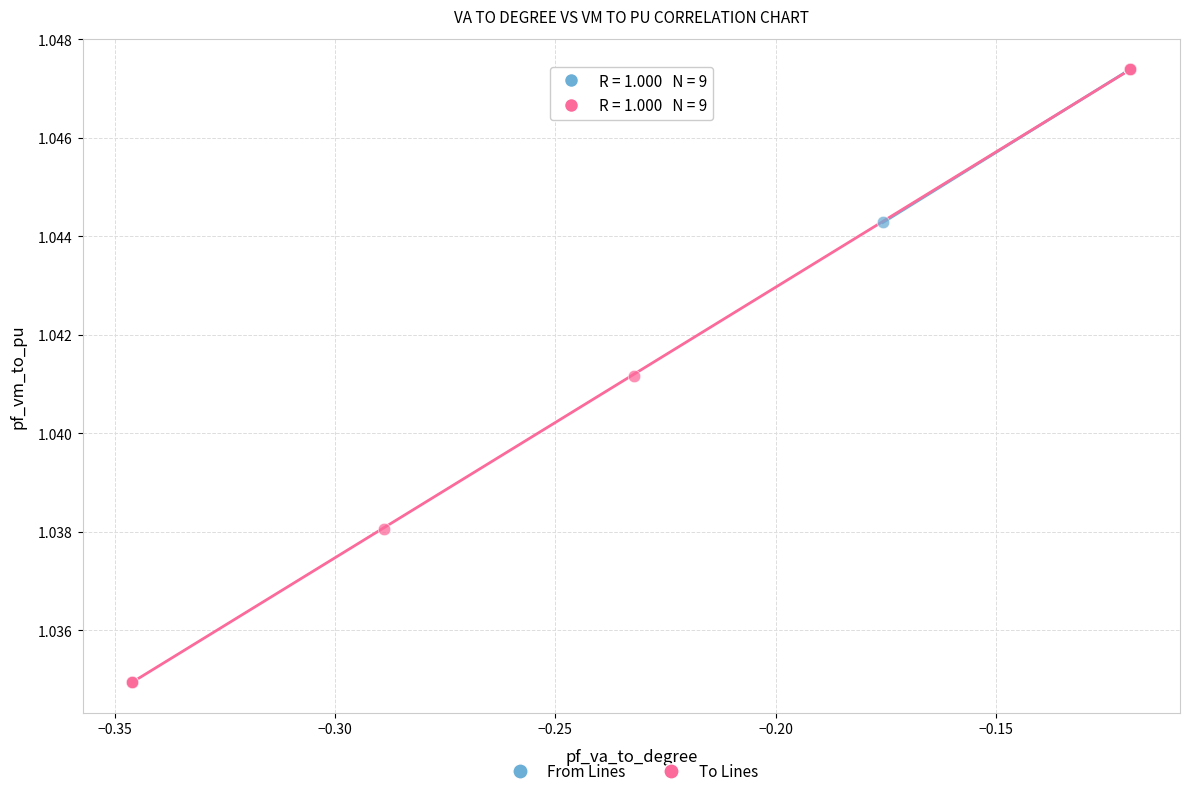

Which series has the widest spread of Y values?

To Lines